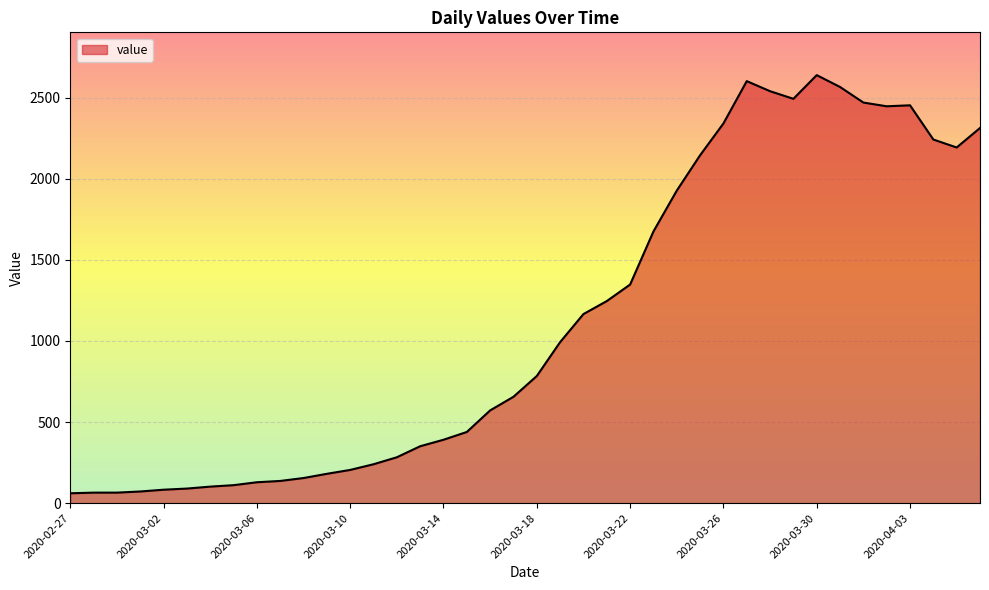

What is the difference between the second highest and second lowest values?

2537